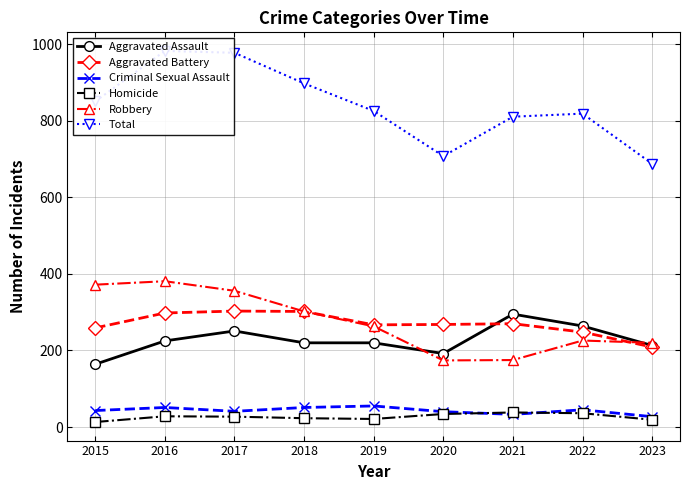

At which category is the sum across all series the highest?

2016